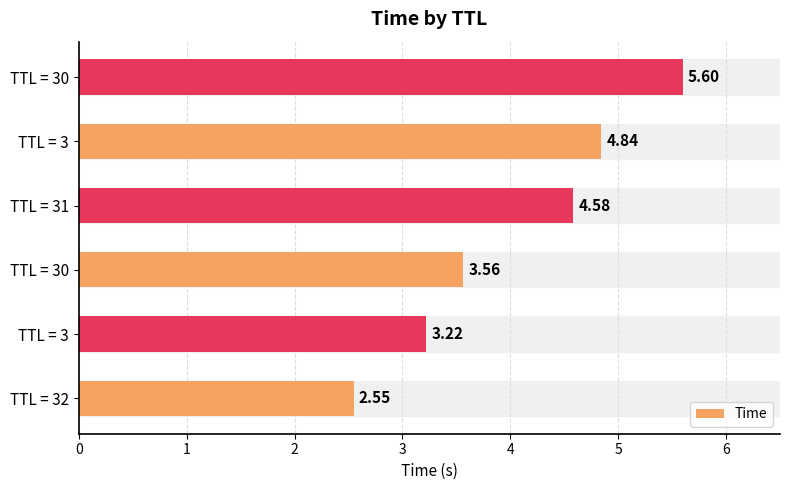

What is the smallest value displayed?

2.5